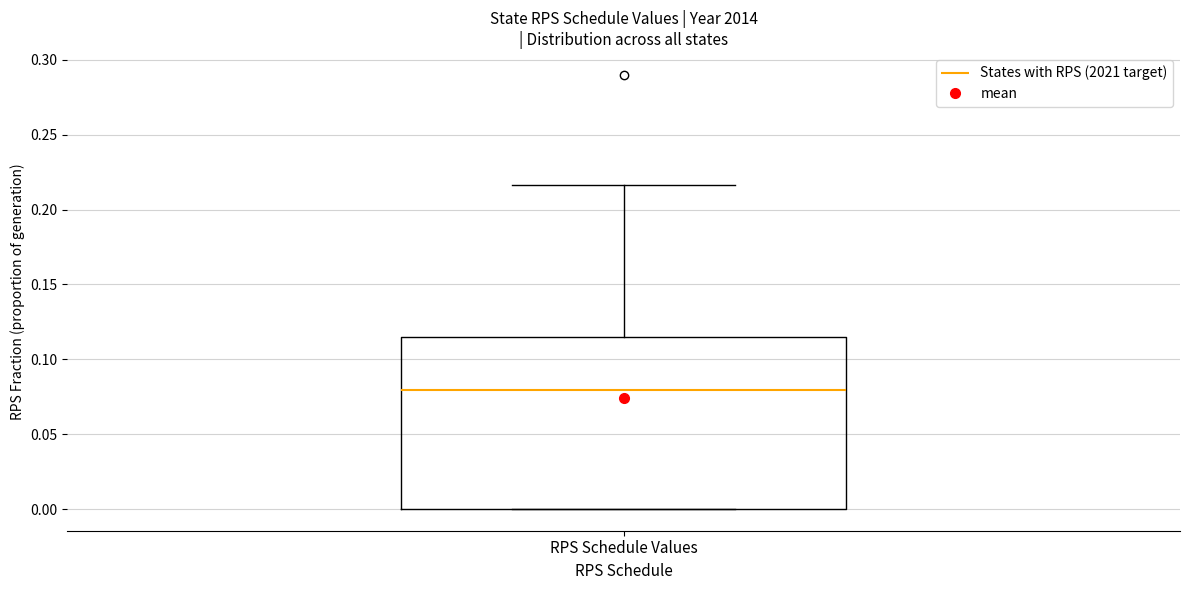

Where is the lower edge of the box for RPS Schedule Values on the y-axis? The values are not printed on the chart, so give them approximately, as read against the axis.

0.000